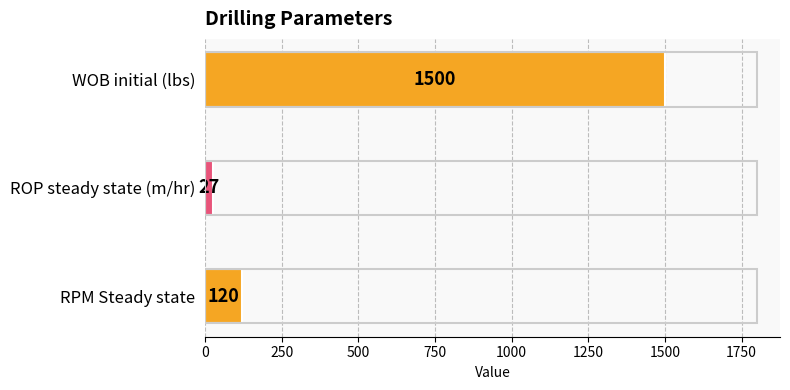

Does the chart contain stacked bars?

No